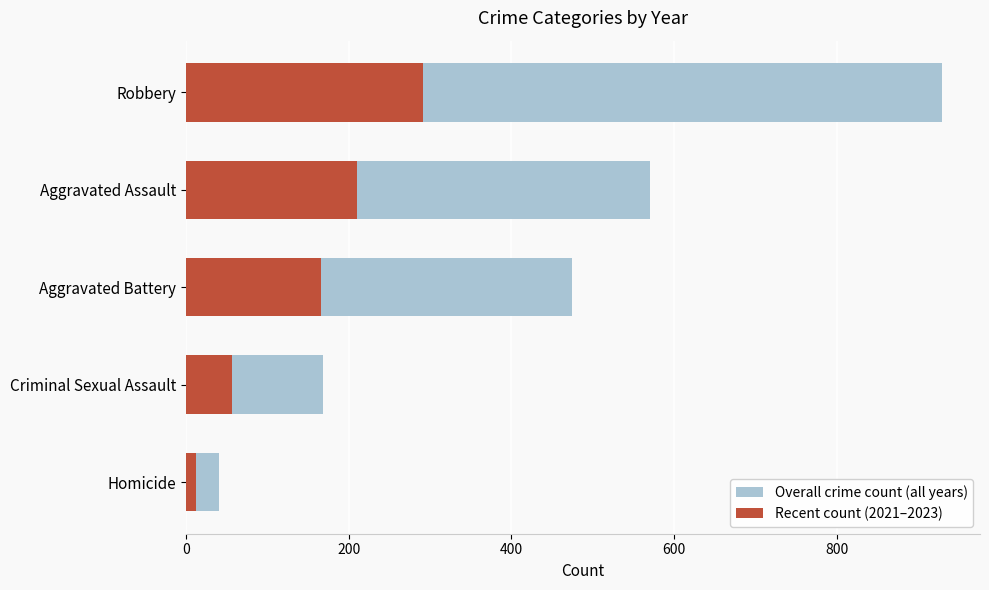

What are all the series names shown in the legend?

Overall crime count (all years), Recent count (2021–2023)